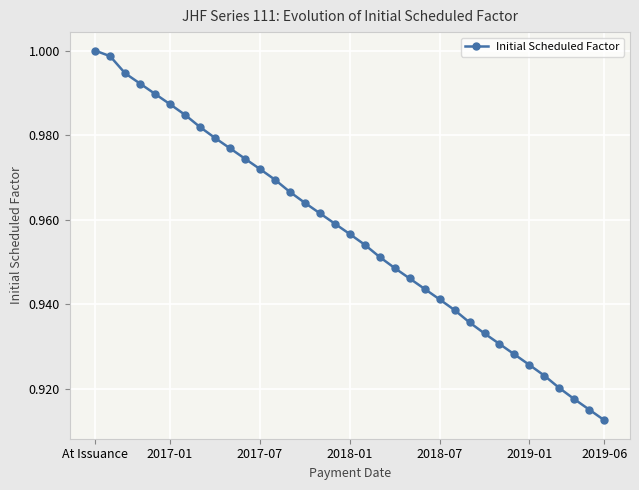

True or false: there are more than 1 points higher than both neighbors.

False